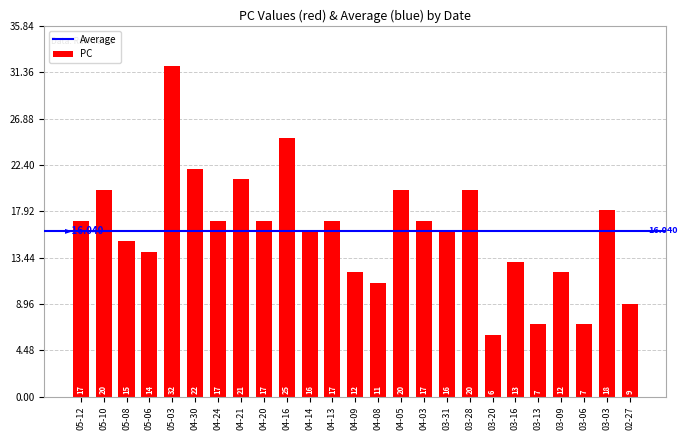

At which category does the chart reach its peak across all series?

05-03